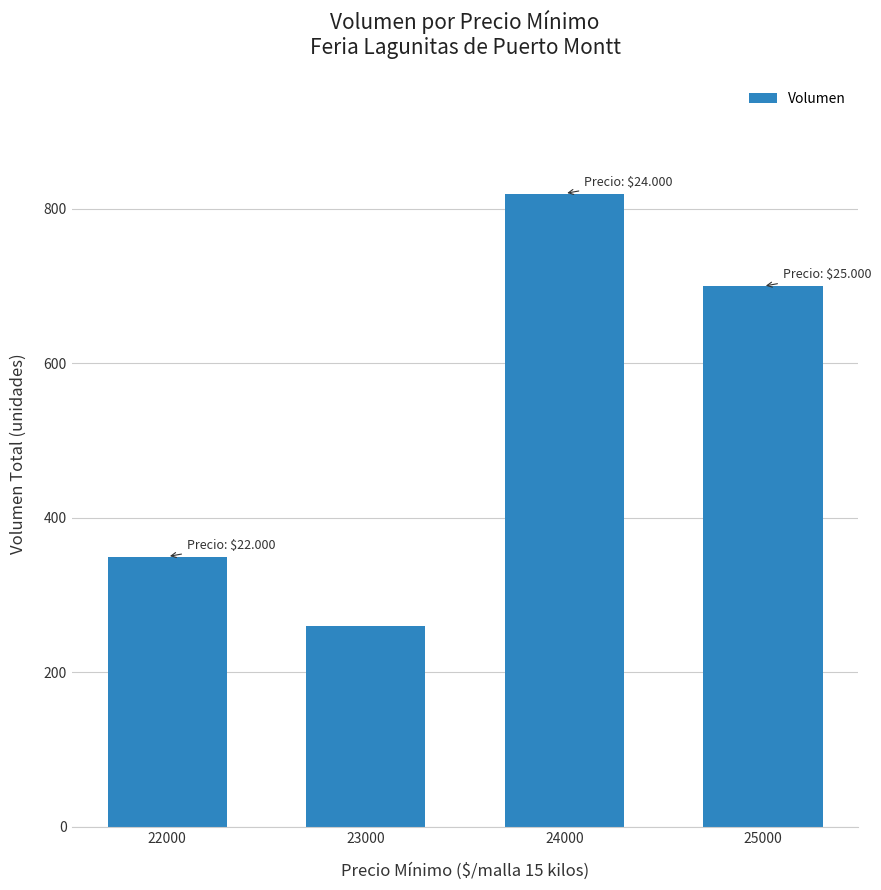

List the labels in order of value, smallest first.

23000, 22000, 25000, 24000